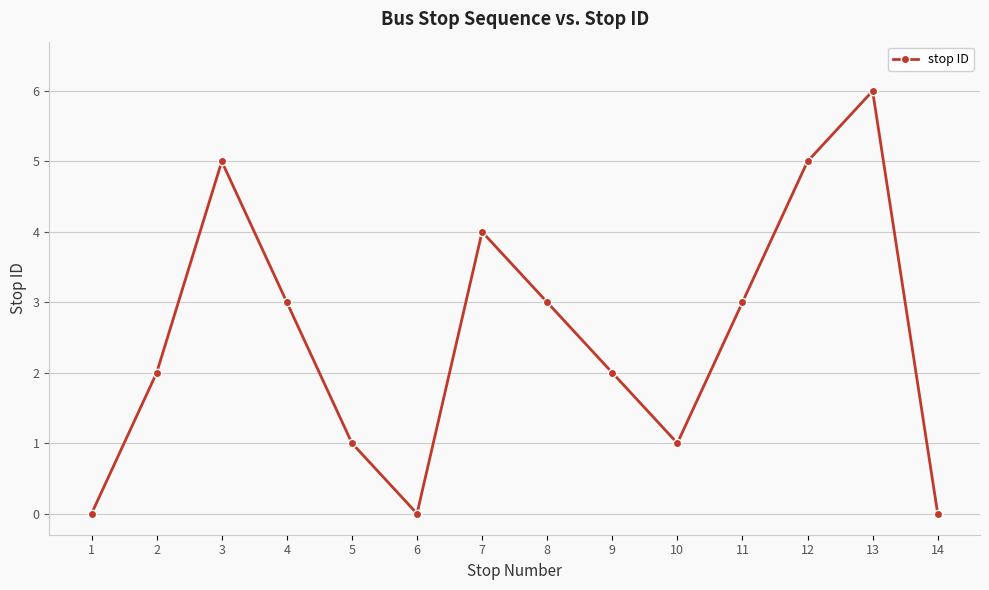

What is the change in value from 4 to 6?

-3